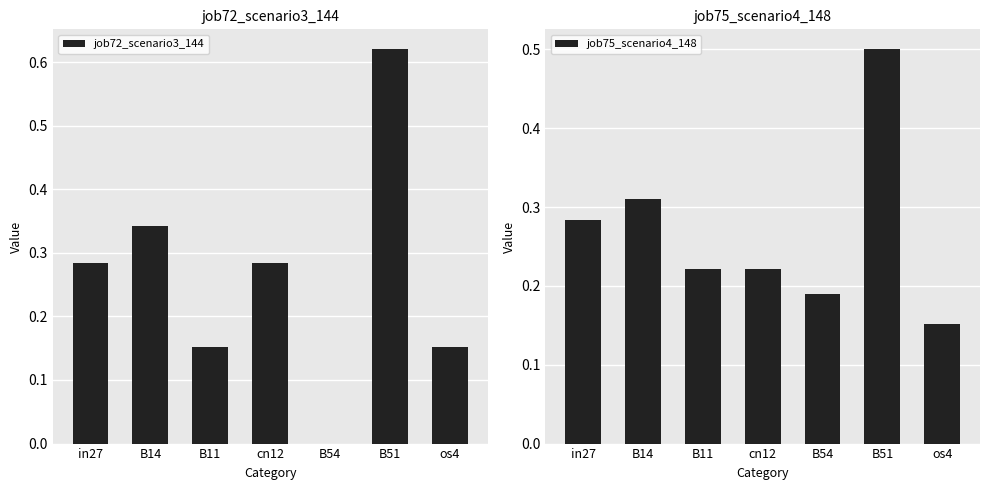

What is the sum of all job75_scenario4_148 values?

1.9